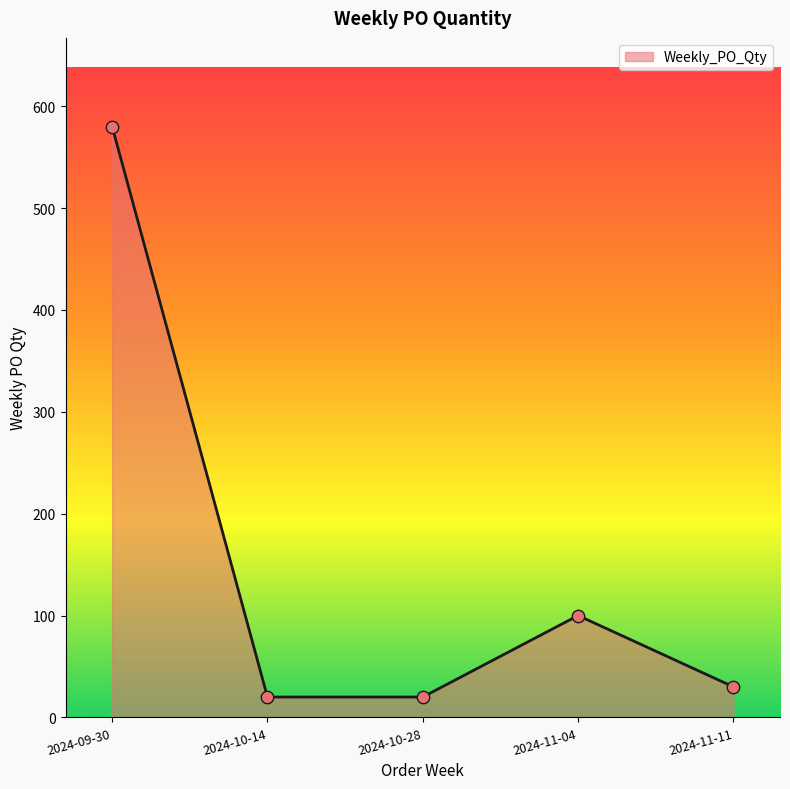

What is the ratio of the value at 2024-09-30 to the value at 2024-11-11?

19.3